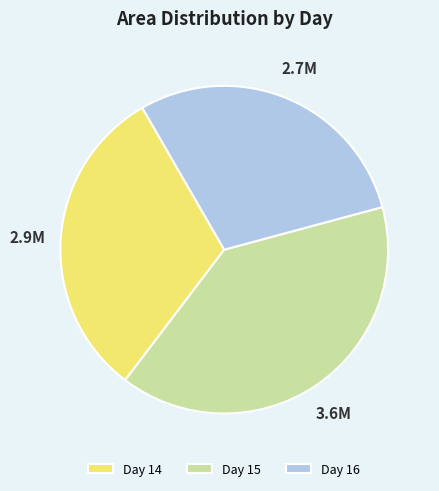

Rank the categories by value from highest to lowest.

Day 15, Day 14, Day 16